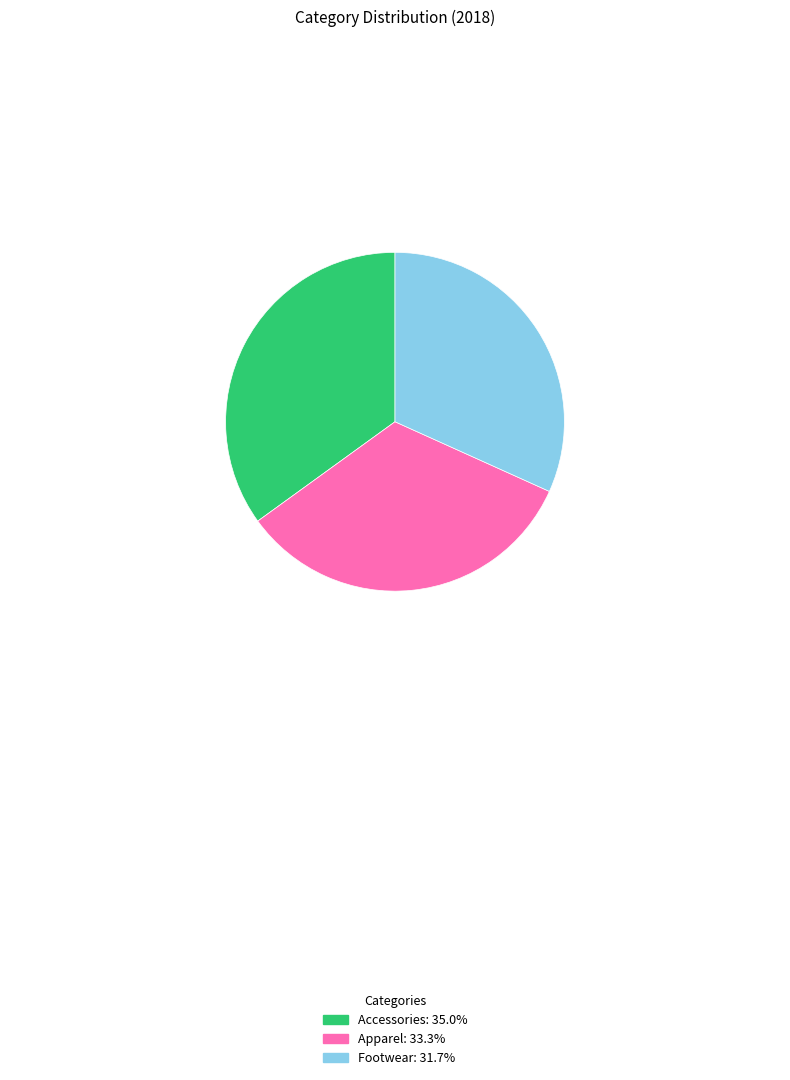

How many segments does this pie chart have?

3